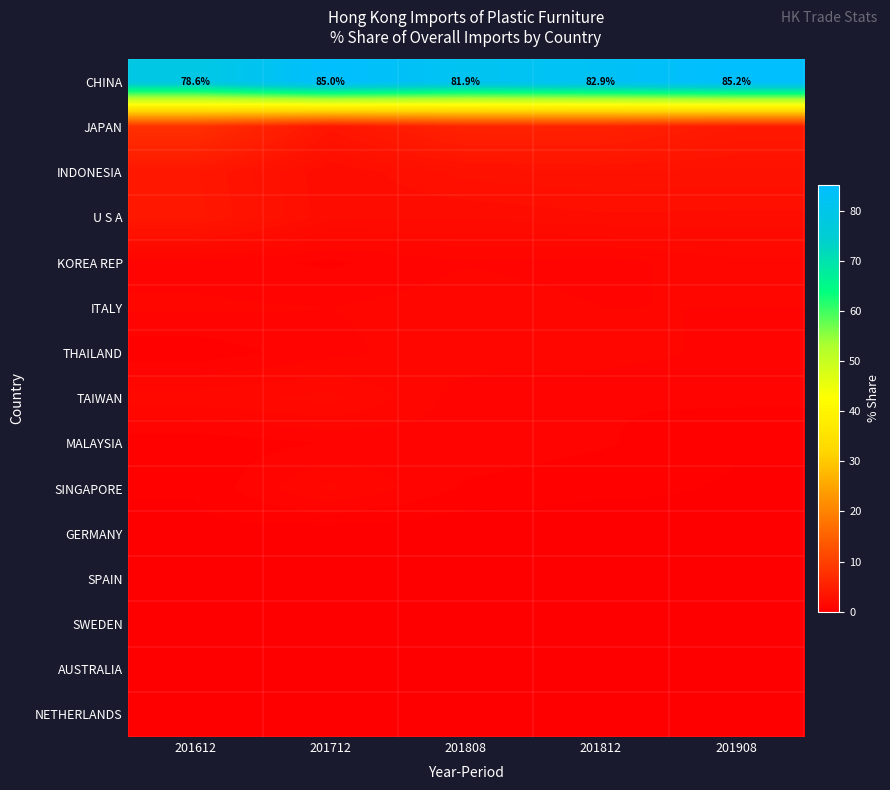

What is the average value of the SPAIN series?

0.2